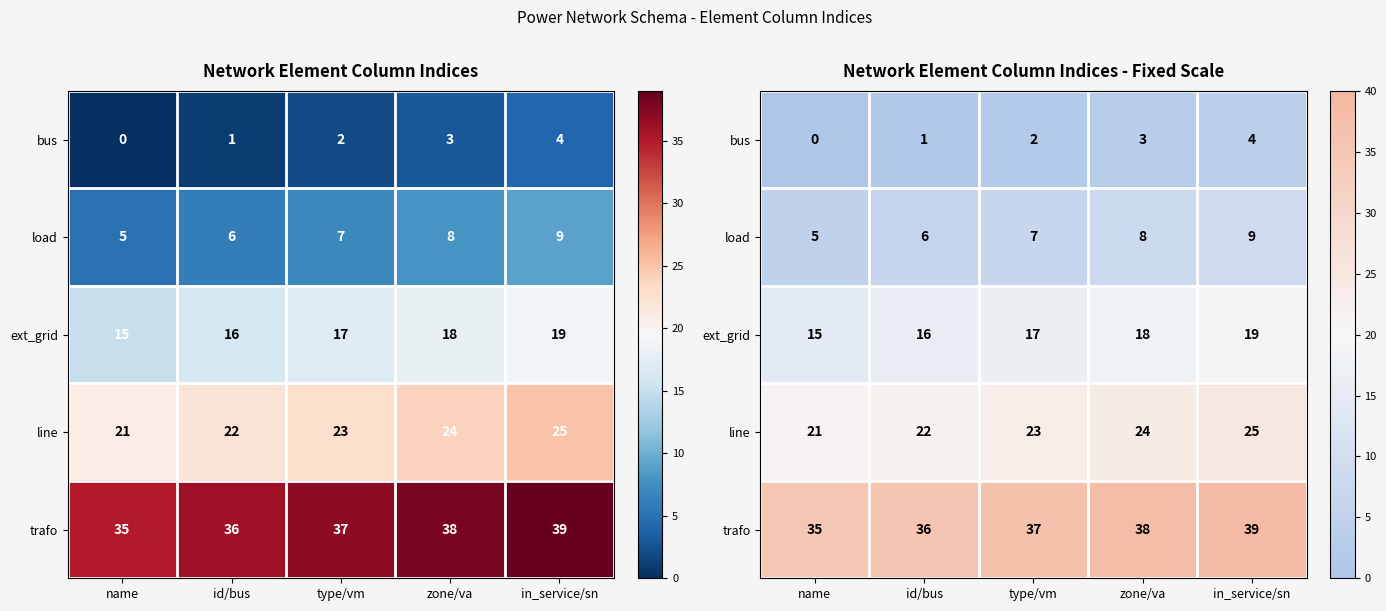

List the labels in order of load value, largest first.

in_service/sn, zone/va, type/vm, id/bus, name